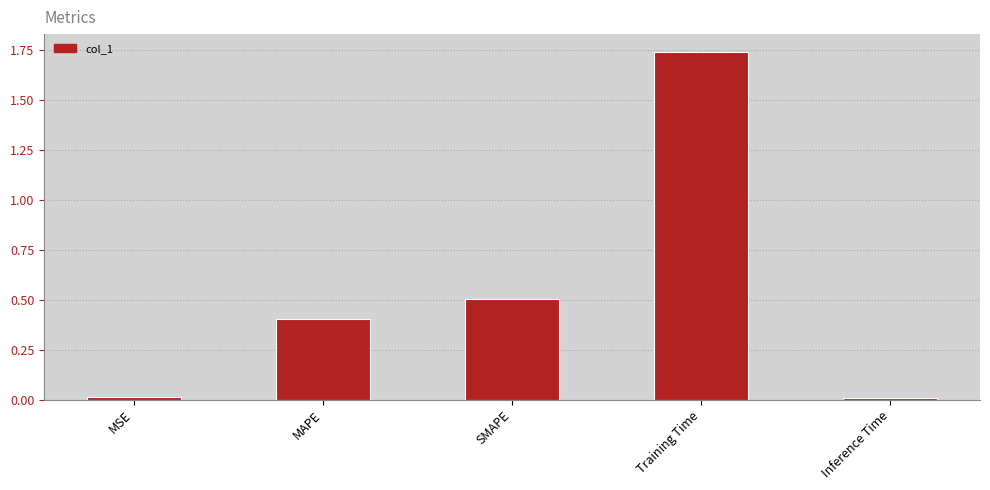

What is the value of the 3rd bar from the left?

0.5